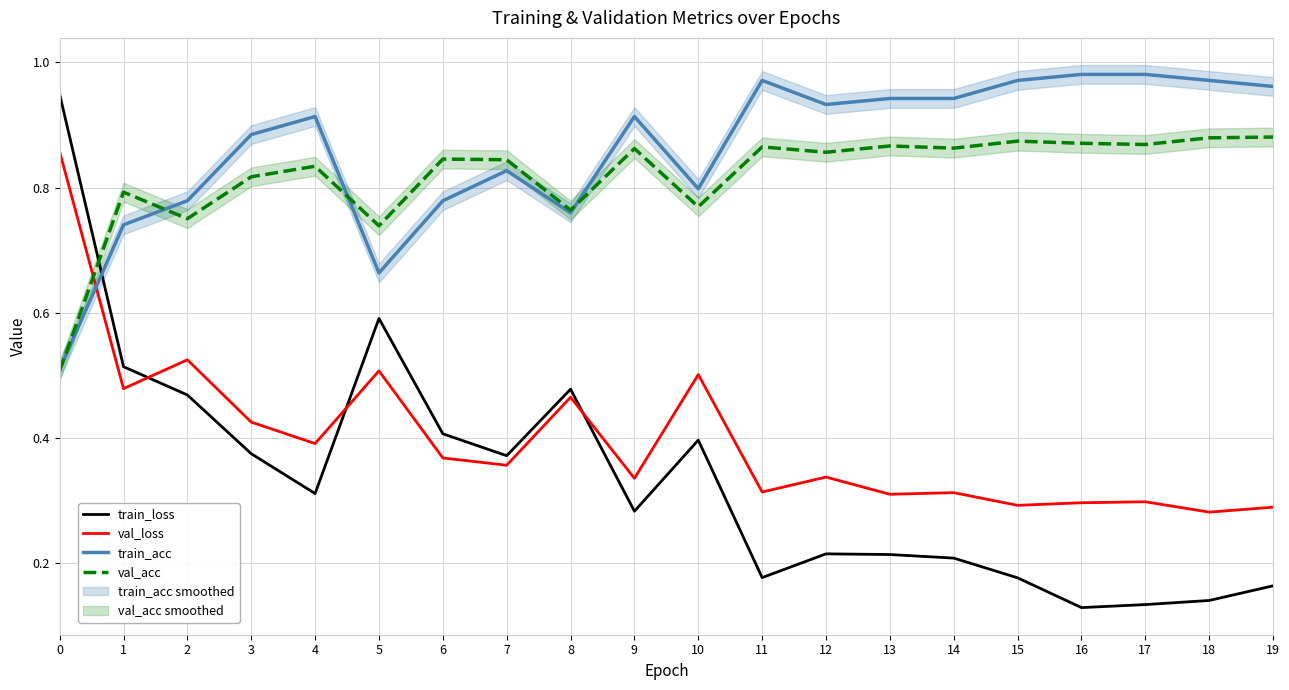

True or false: val_loss has more than 1 points higher than both neighbors.

True